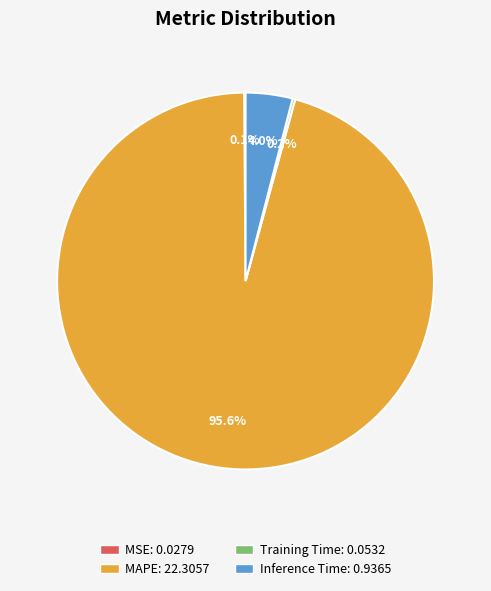

To the nearest percent, what is the difference between the largest and smallest slice percentages?

96%